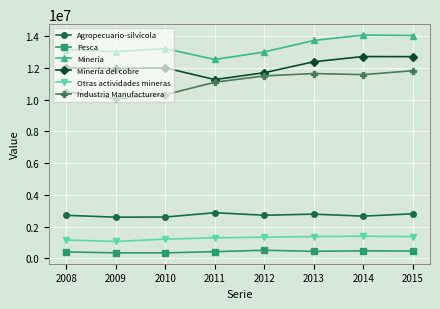

Which series changed the most between 2009 and 2010?

Industria Manufacturera